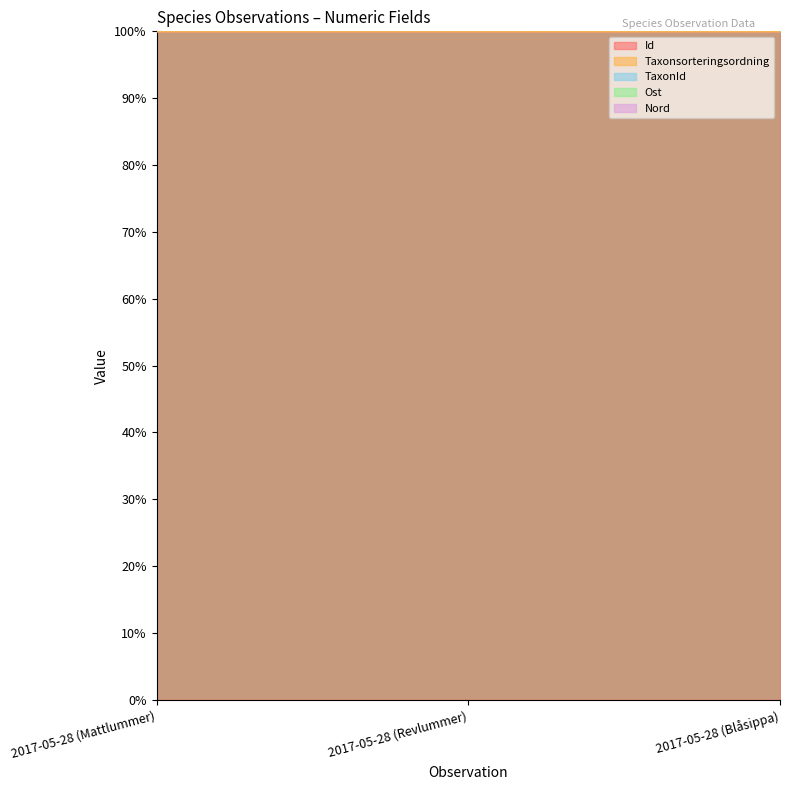

The value of Ost at 2017-05-28 (Mattlummer) is 136.6. True or false?

False